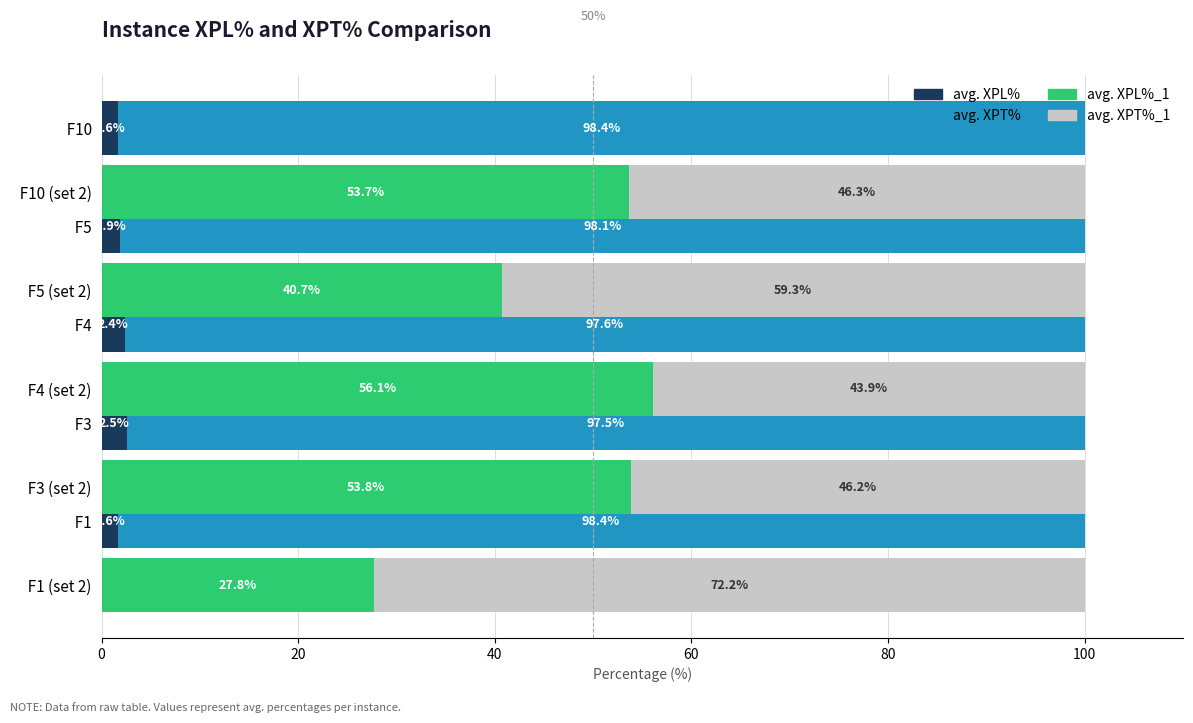

How many bars are there in total?

20